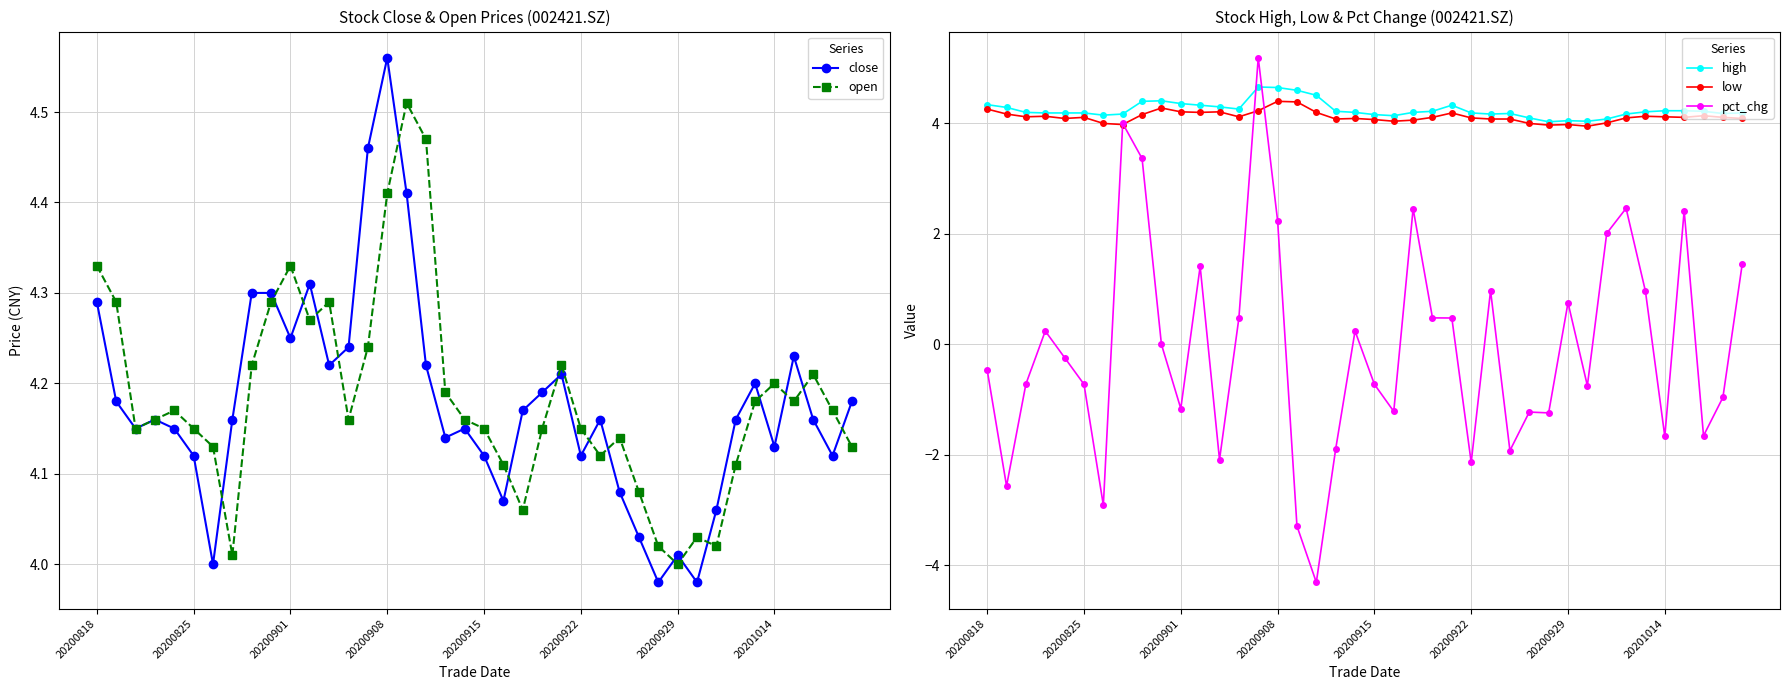

True or false: high and close intersect in this chart.

False